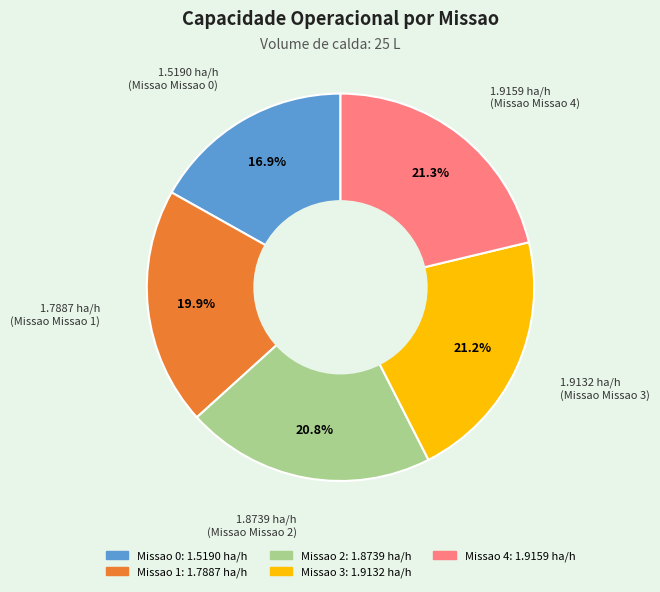

Is there any slice that represents more than half of the pie?

No